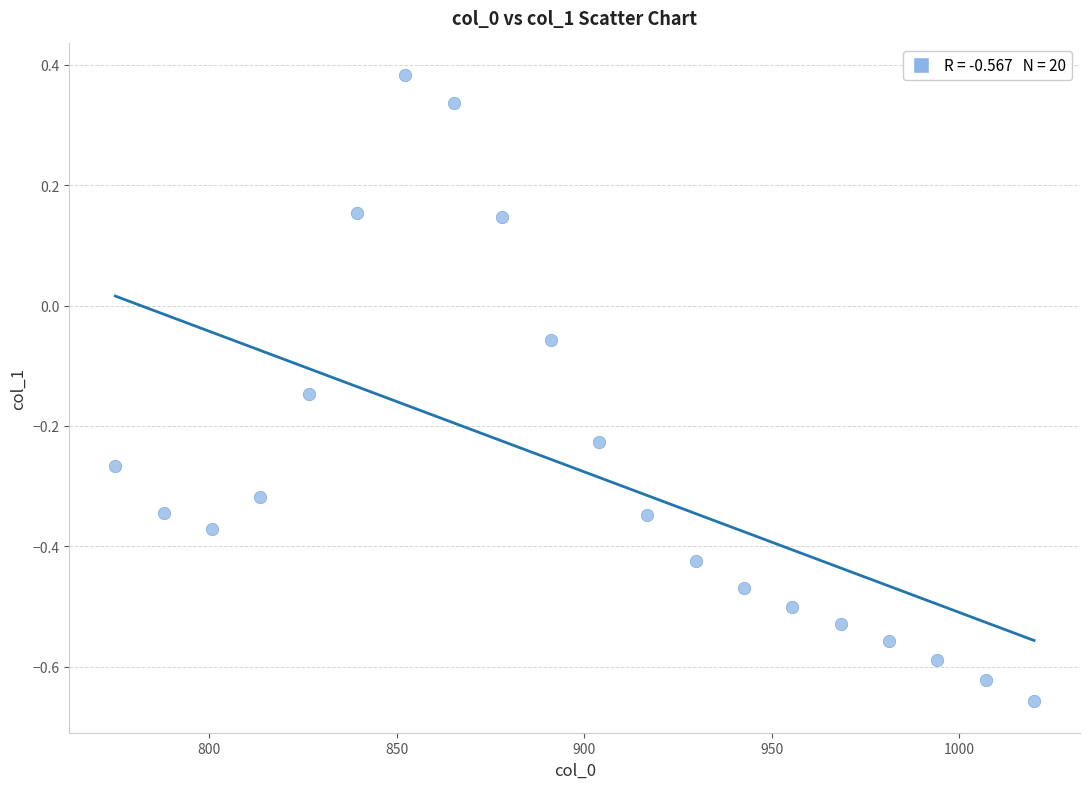

What is the range of Y values (max minus min)?

1.0